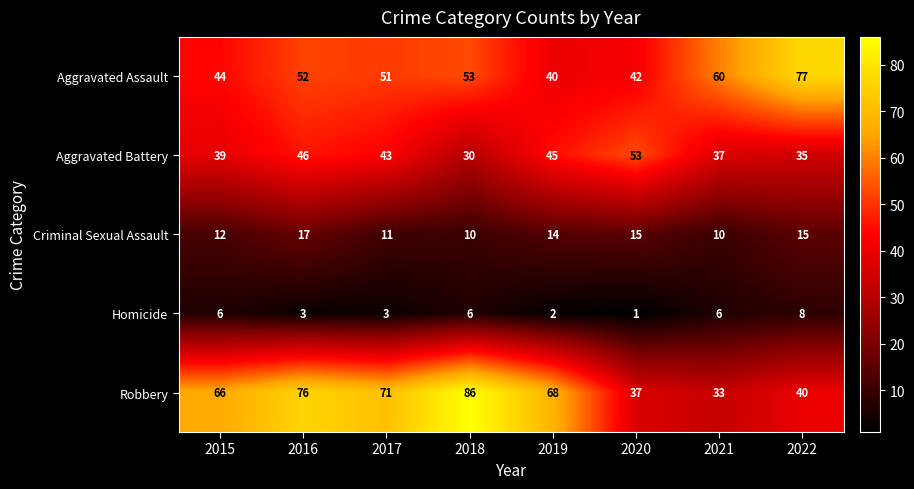

What is the minimum value for Criminal Sexual Assault?

10